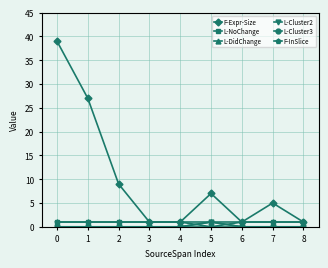

Does the chart have visible grid lines?

Yes